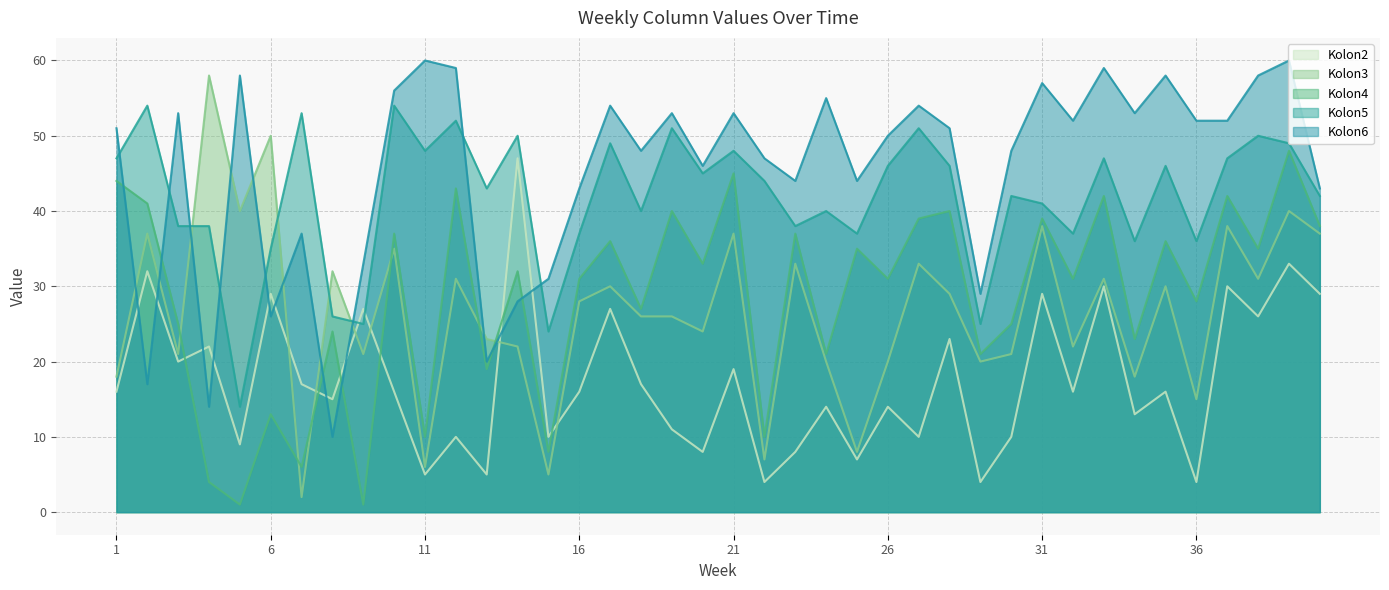

Rank the series by their maximum value, from highest to lowest.

Kolon6, Kolon3, Kolon5, Kolon4, Kolon2